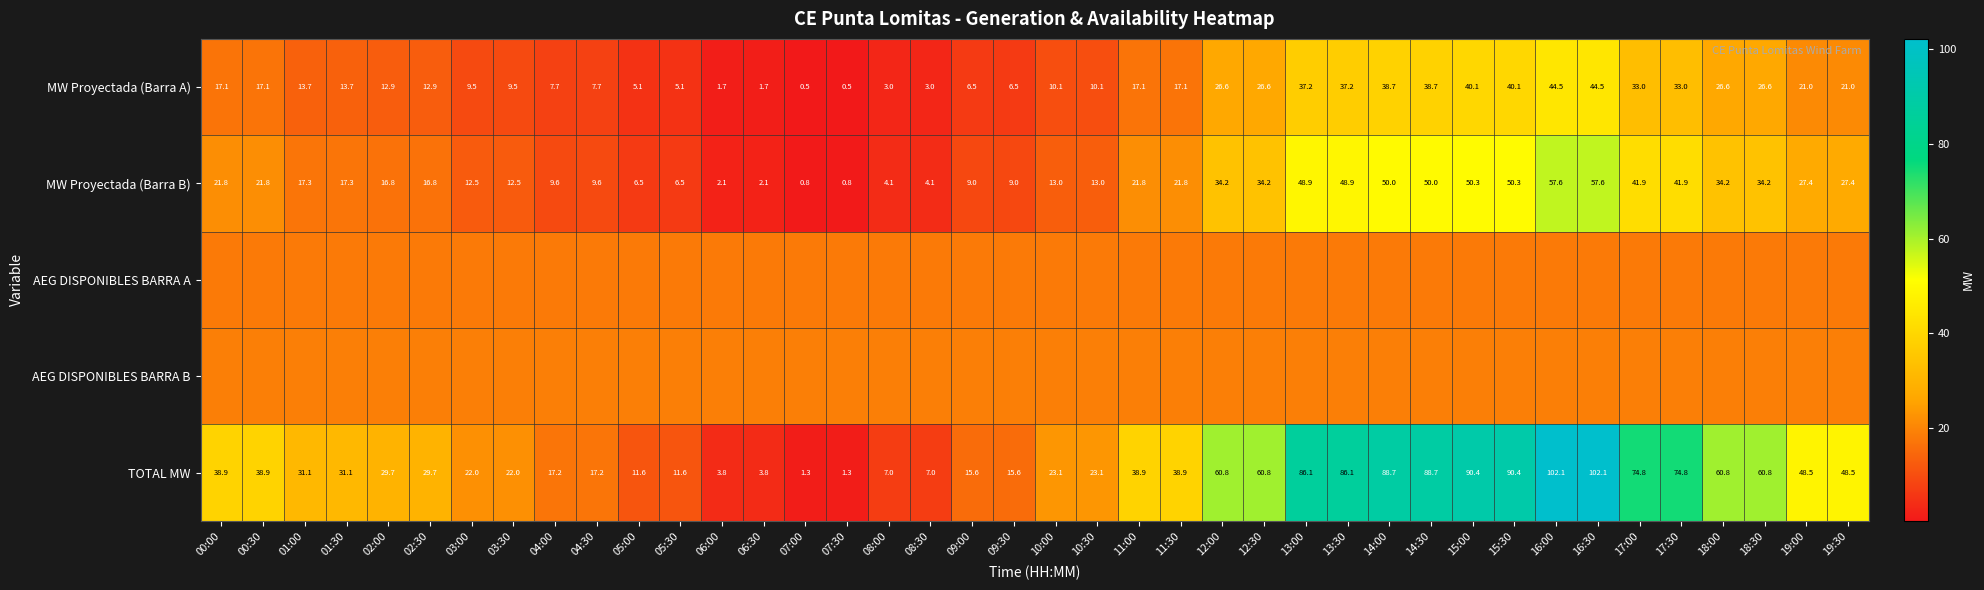

Is it true that MW Proyectada (Barra A) equals 4.6 at 08:30?

False